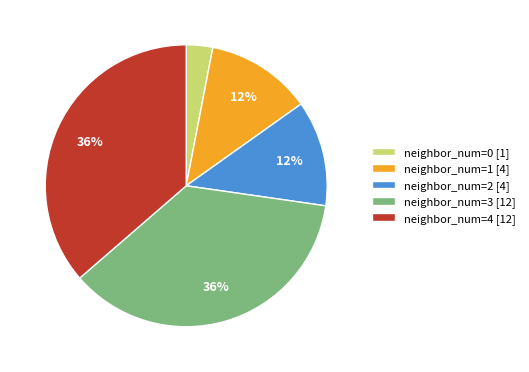

Between neighbor_num=2 [4] and neighbor_num=0 [1], which is larger?

neighbor_num=2 [4]